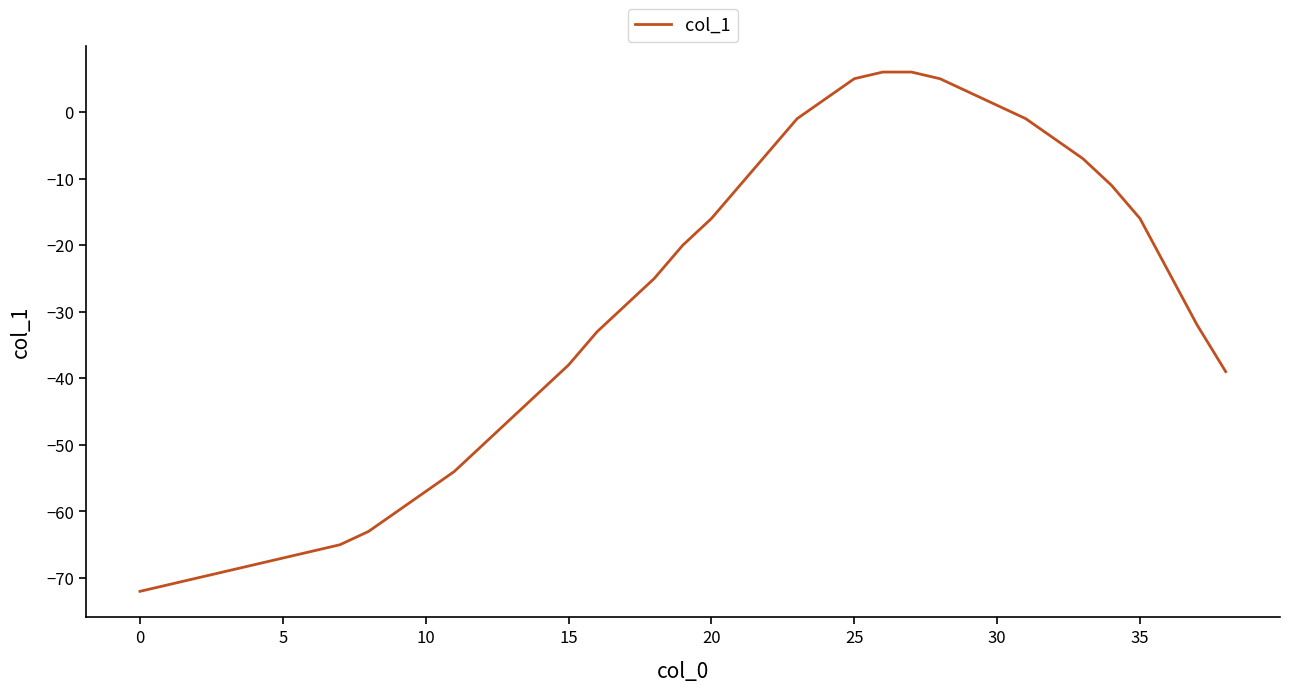

What is the minimum value shown in the chart?

-72